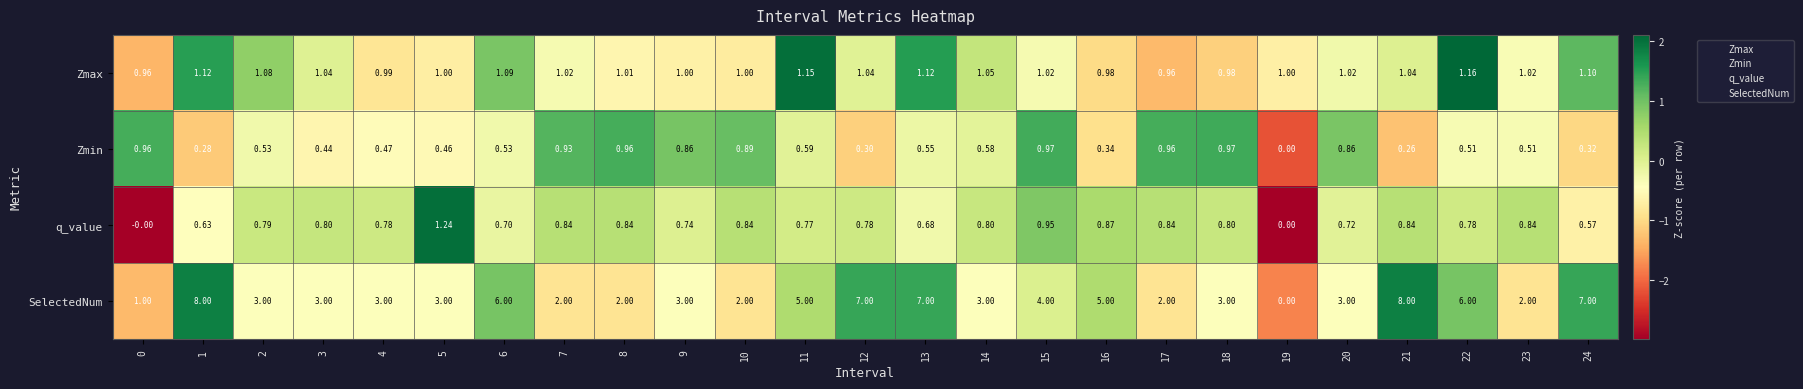

Is the value of SelectedNum at 0 greater than the value of Zmin at 15?

Yes